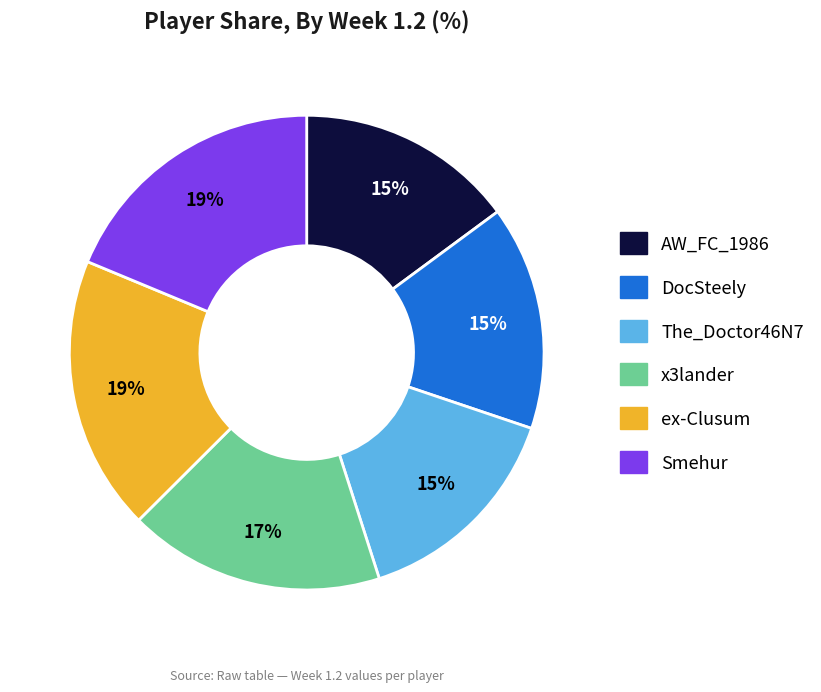

True or false: The_Doctor46N7 accounts for 15% of the total.

True